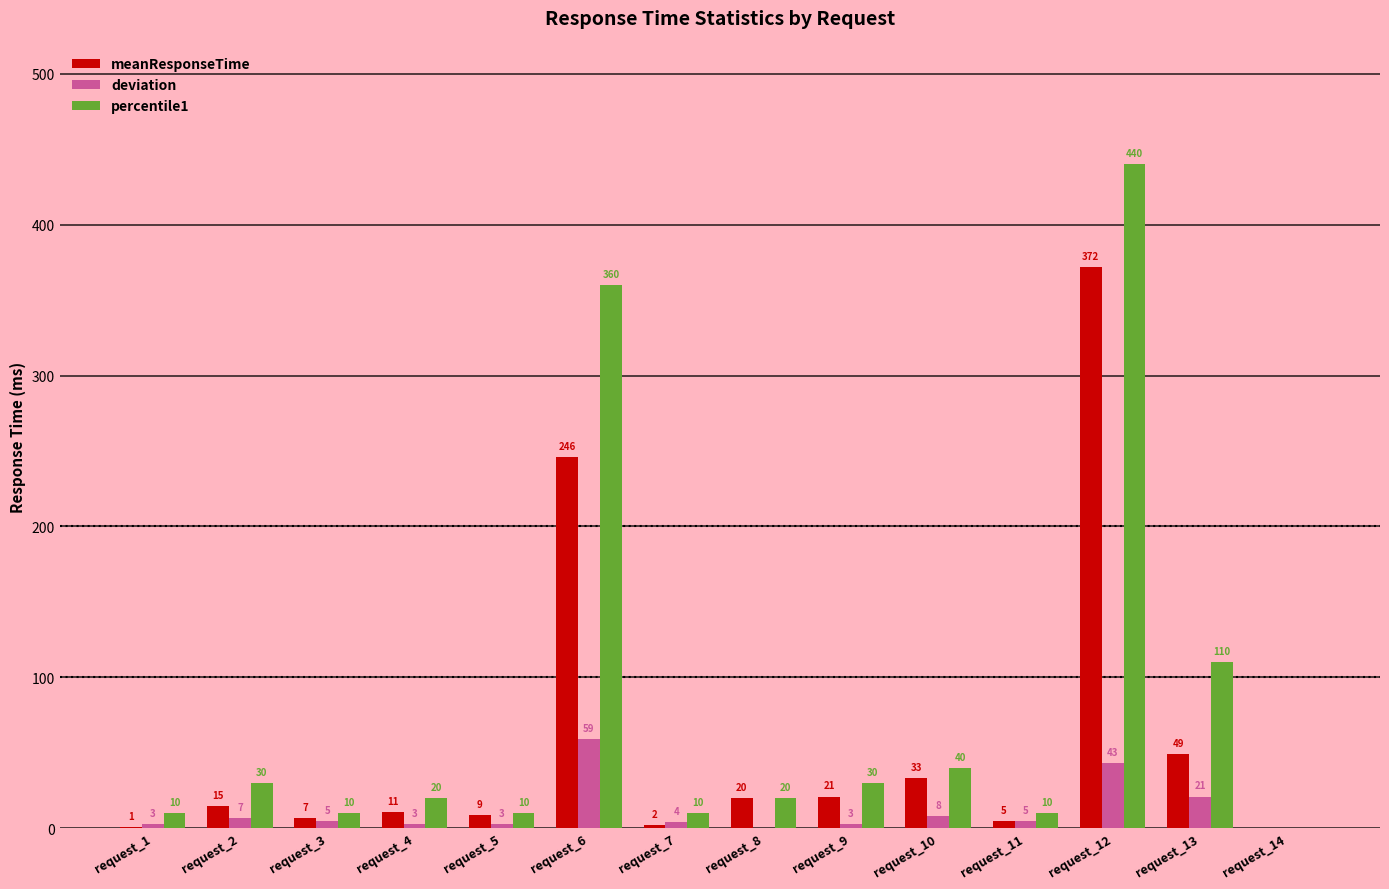

What is the sum of the deviation values at request_5 and request_11?

8